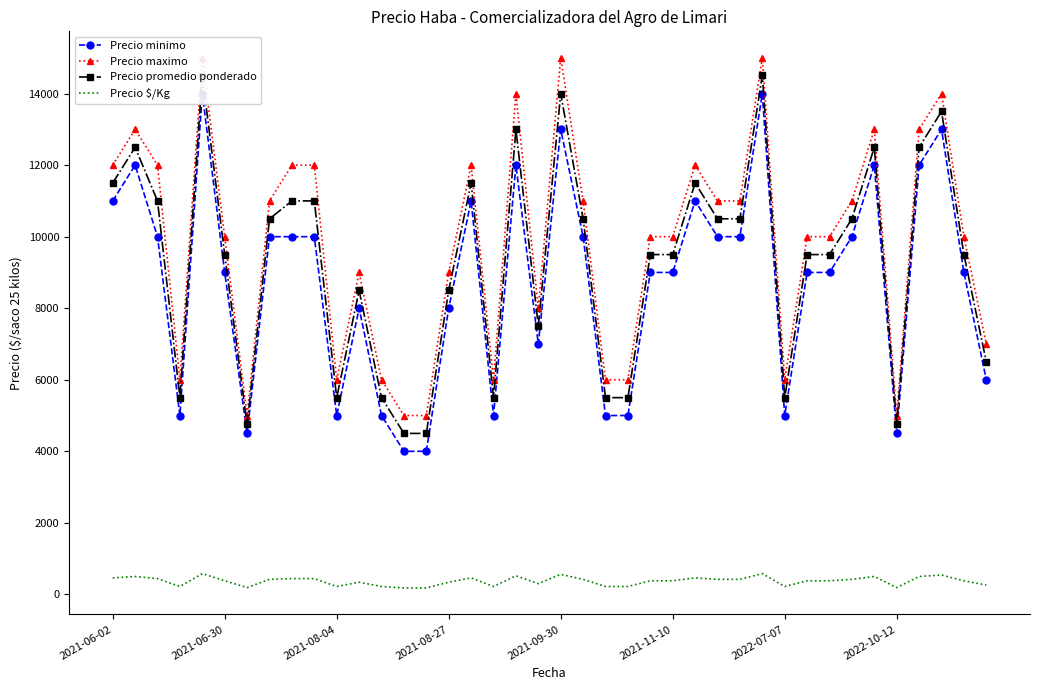

True or false: Precio $/Kg and Precio promedio ponderado intersect in this chart.

False